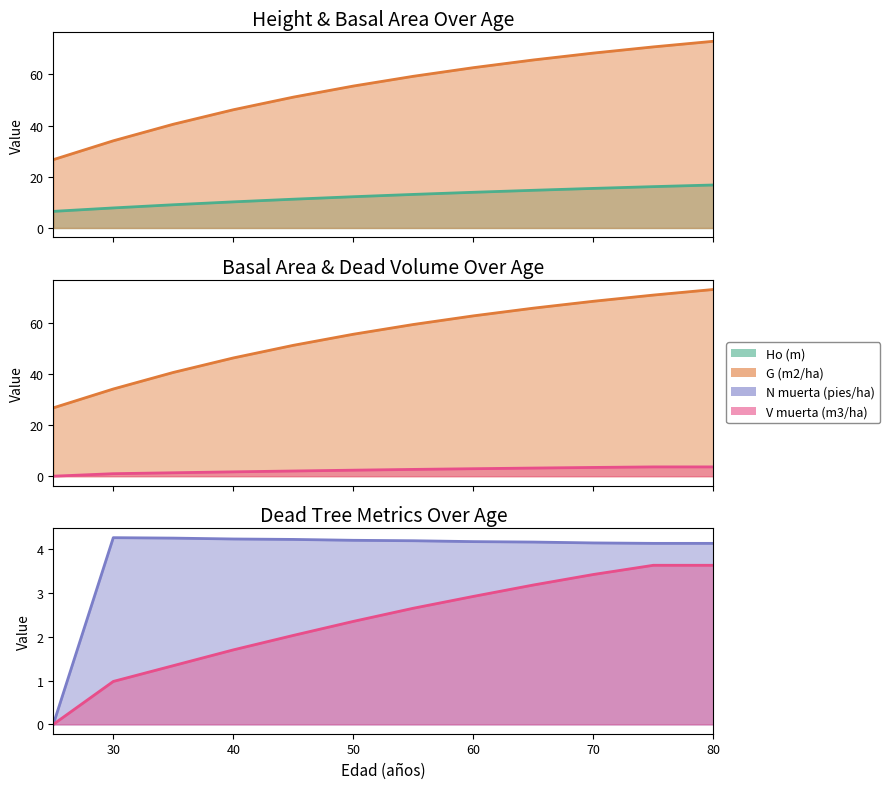

Does the chart display data point markers on the line(s)?

No